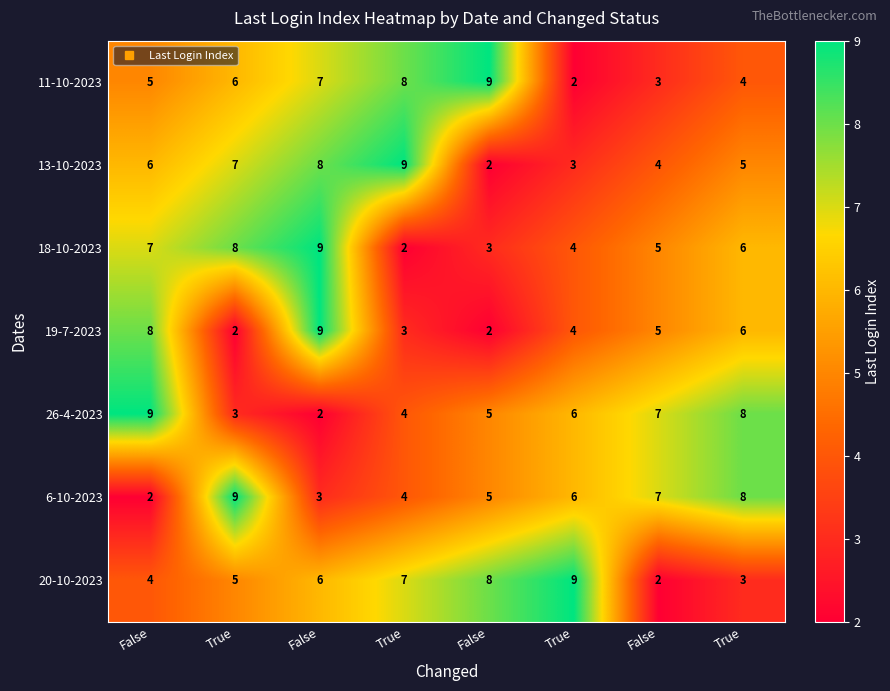

Reading left to right, transcribe all the data shown in this chart.

11-10-2023: False=5	True=6	False=7	True=8	False=9	True=2	False=3	True=4
13-10-2023: False=6	True=7	False=8	True=9	False=2	True=3	False=4	True=5
18-10-2023: False=7	True=8	False=9	True=2	False=3	True=4	False=5	True=6
19-7-2023: False=8	True=2	False=9	True=3	False=2	True=4	False=5	True=6
26-4-2023: False=9	True=3	False=2	True=4	False=5	True=6	False=7	True=8
6-10-2023: False=2	True=9	False=3	True=4	False=5	True=6	False=7	True=8
20-10-2023: False=4	True=5	False=6	True=7	False=8	True=9	False=2	True=3